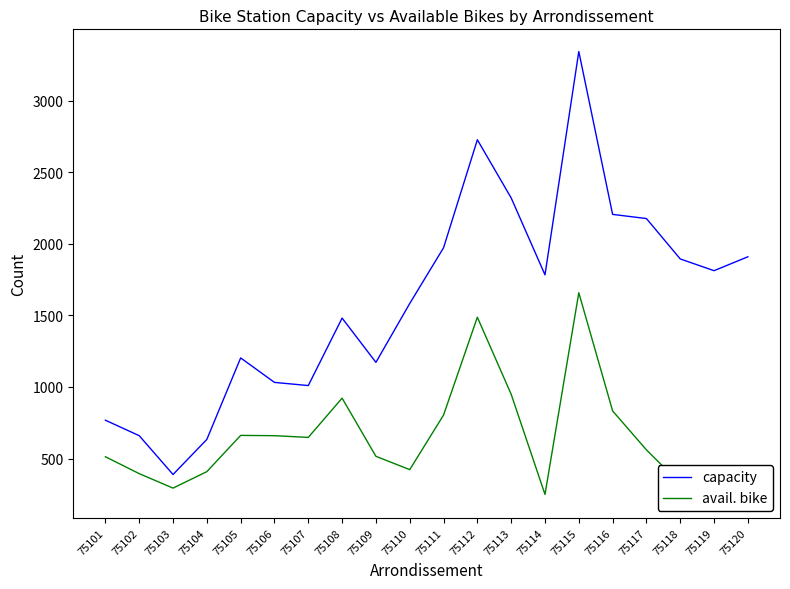

Rank the series at 75103 from highest to lowest value.

capacity, avail. bike